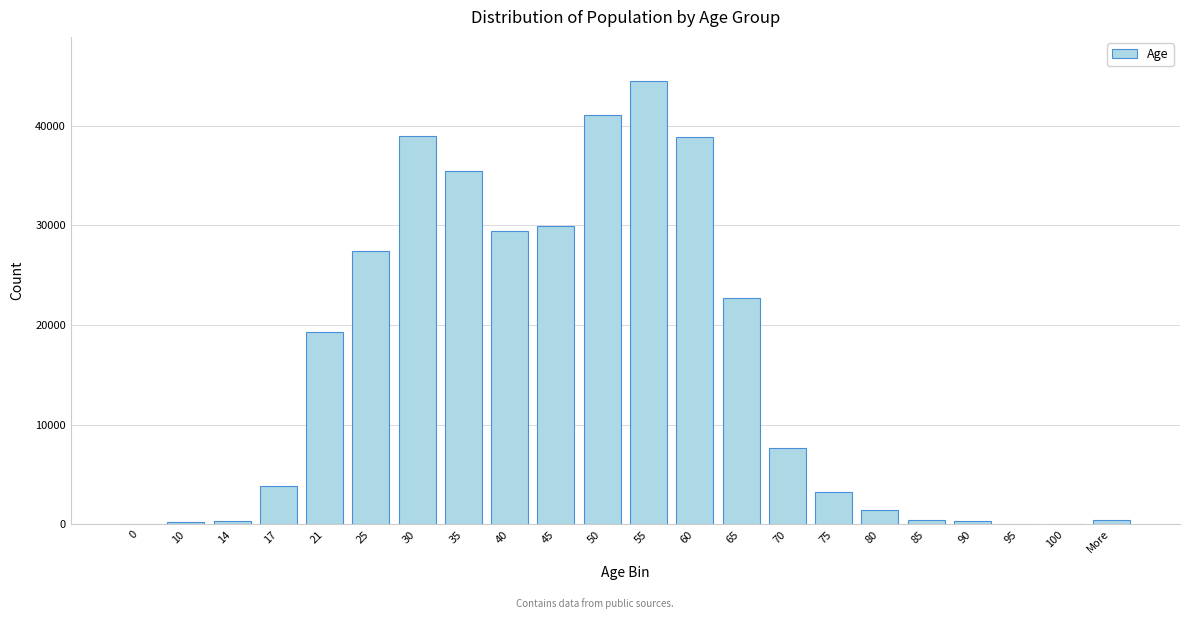

What is the sum of all values?

345793